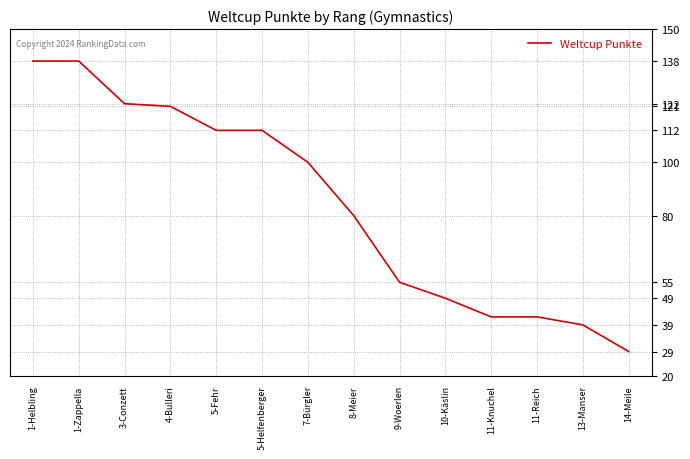

Is it true that the value at 11-Knuchel is 20?

False